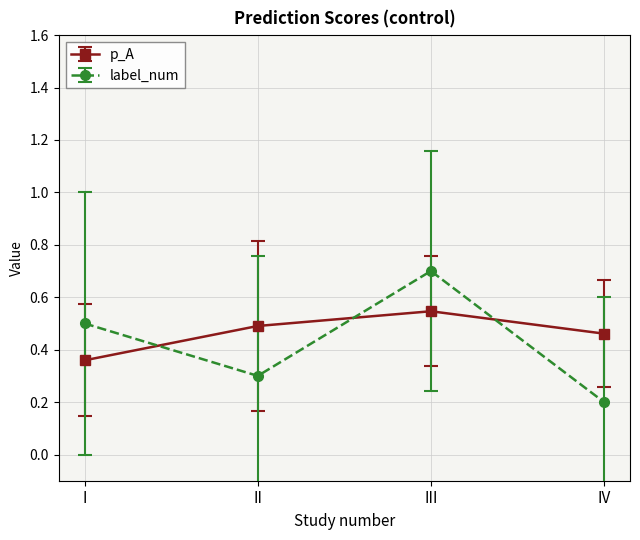

Which series has the widest spread of values?

label_num